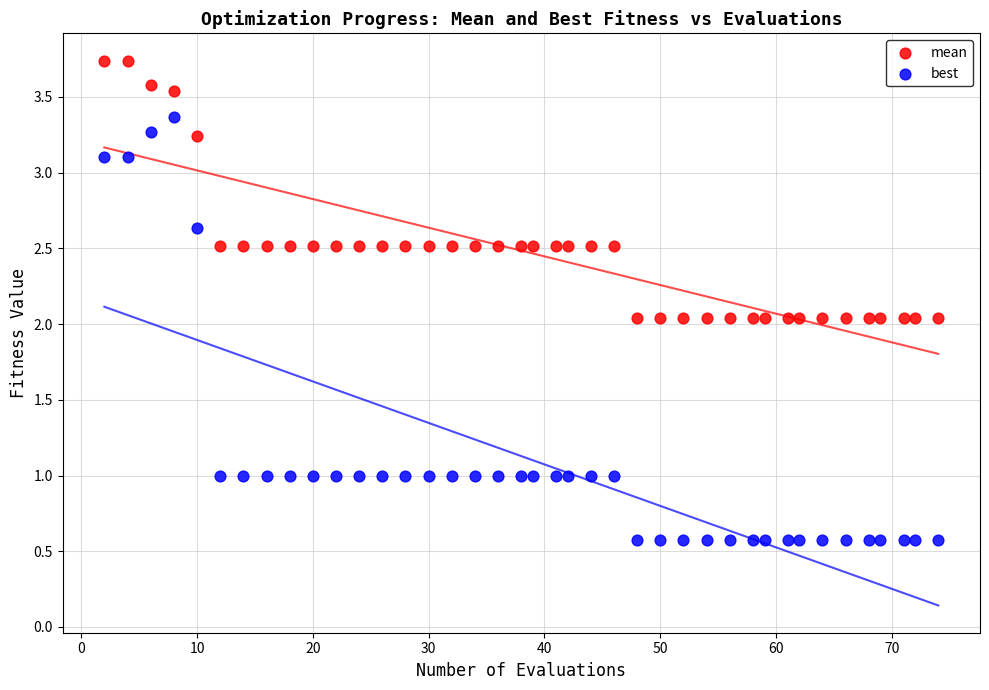

Which series reaches the minimum Y coordinate?

best